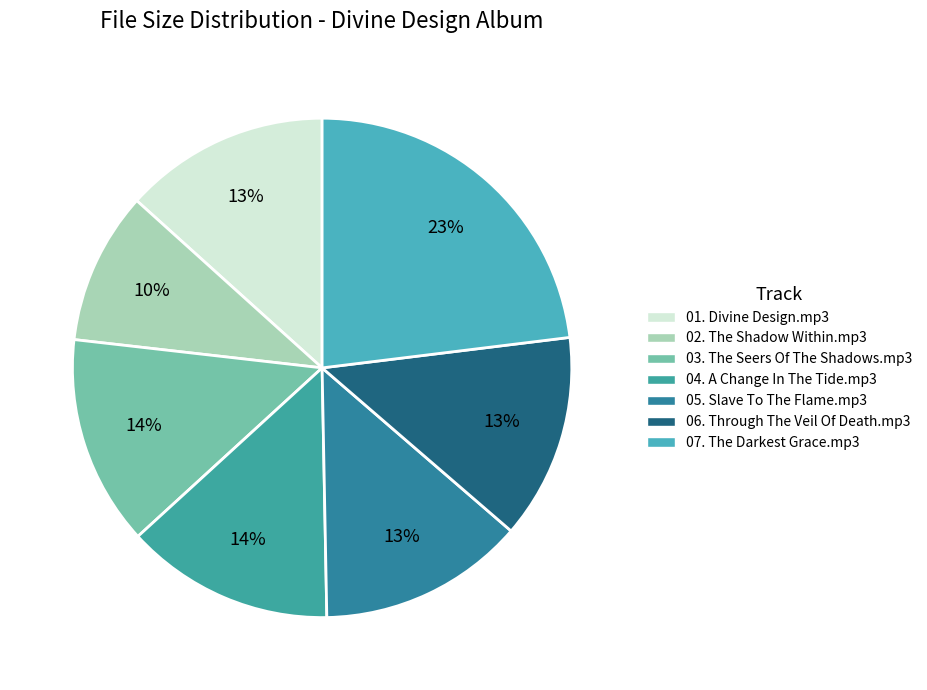

What is the change in value from 03. The Seers Of The Shadows.mp3 to 07. The Darkest Grace.mp3?

+13.3